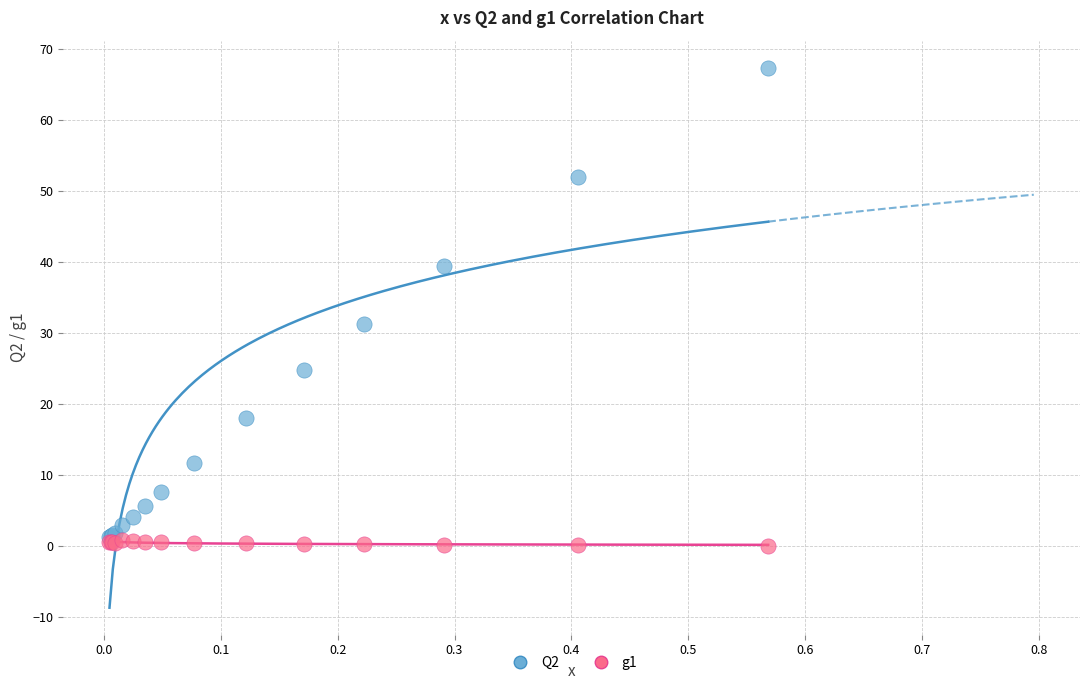

Which series reaches the minimum Y coordinate?

g1